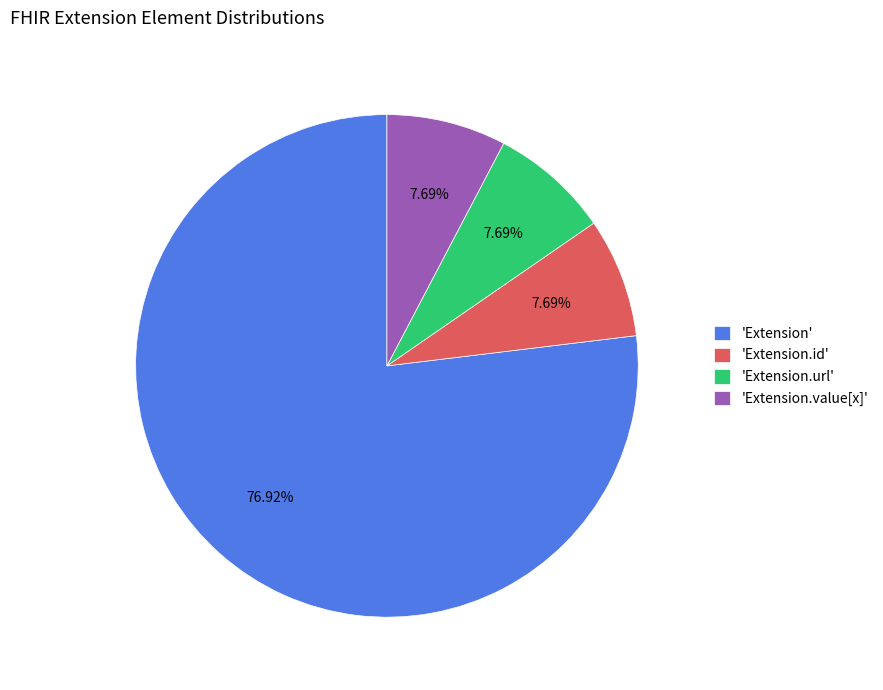

Which slice is the largest?

'Extension'